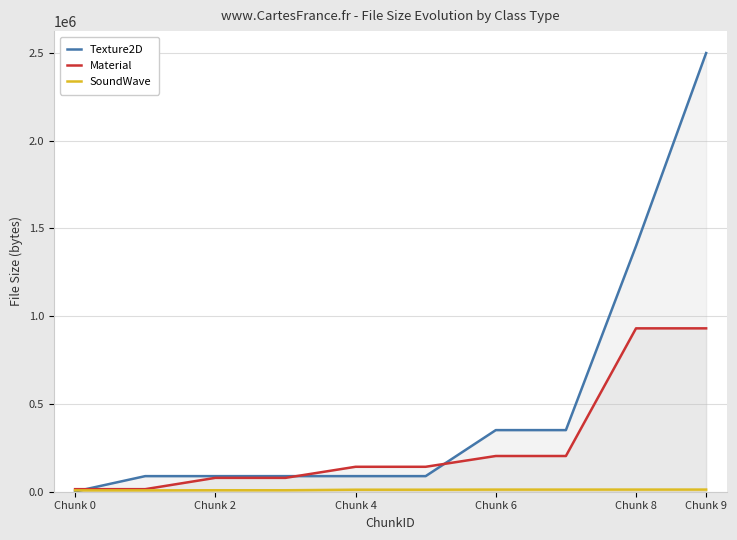

The Material series shows 203528 at 7. True or false?

True